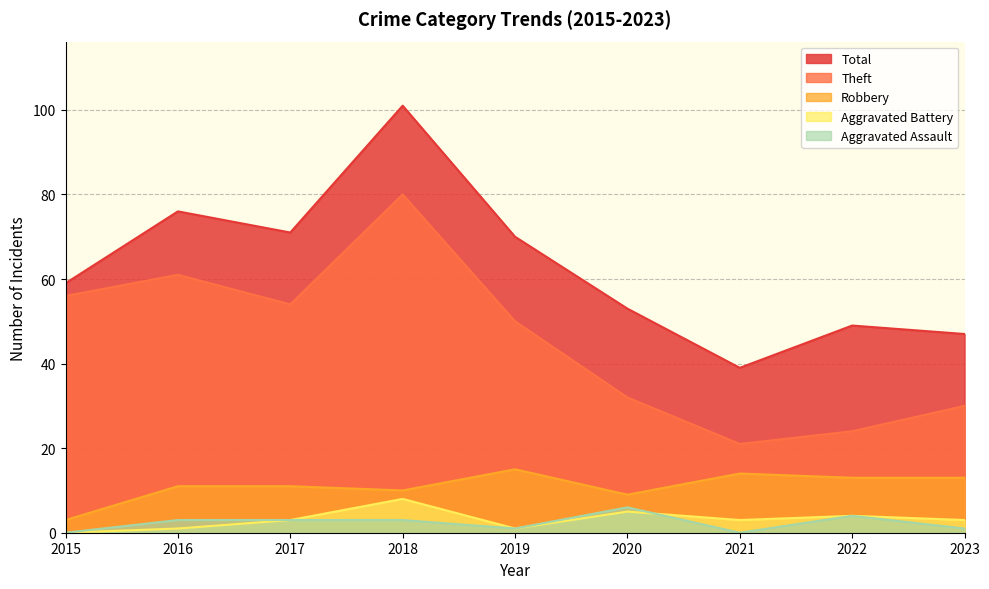

Which series changed the most between 2016 and 2018?

Total